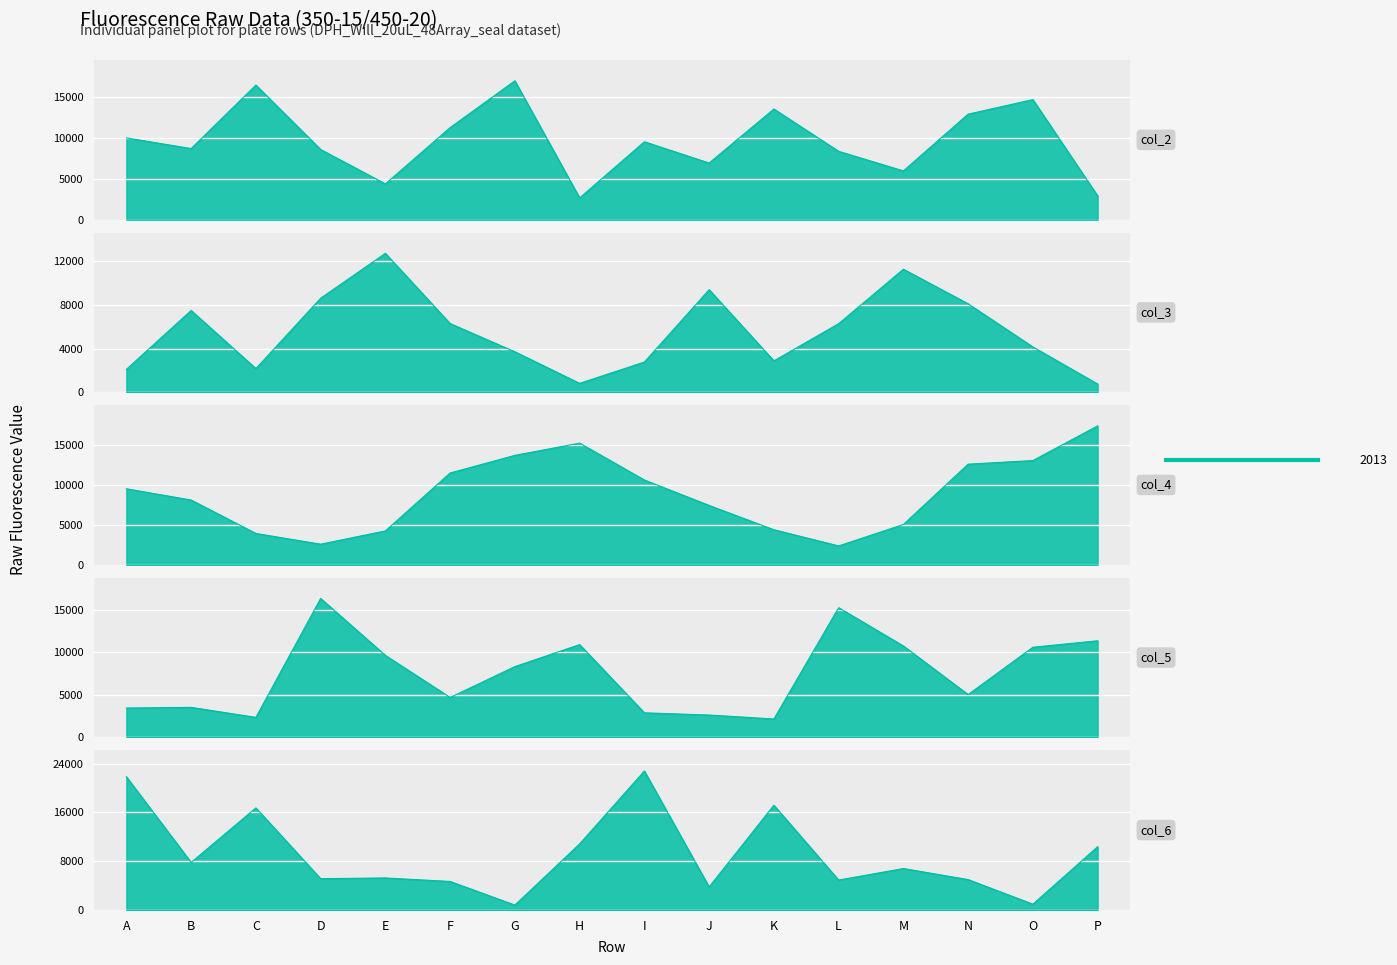

Which label corresponds to the largest value in the chart?

I